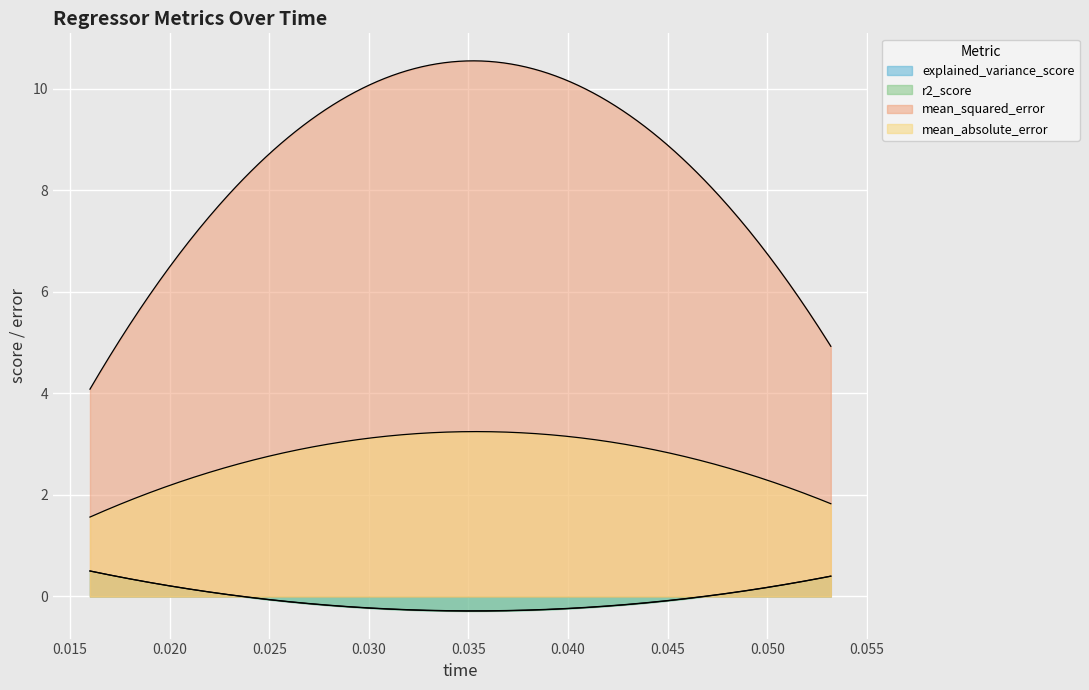

Which series changed the most between sgd_regressor and omp?

mean_squared_error